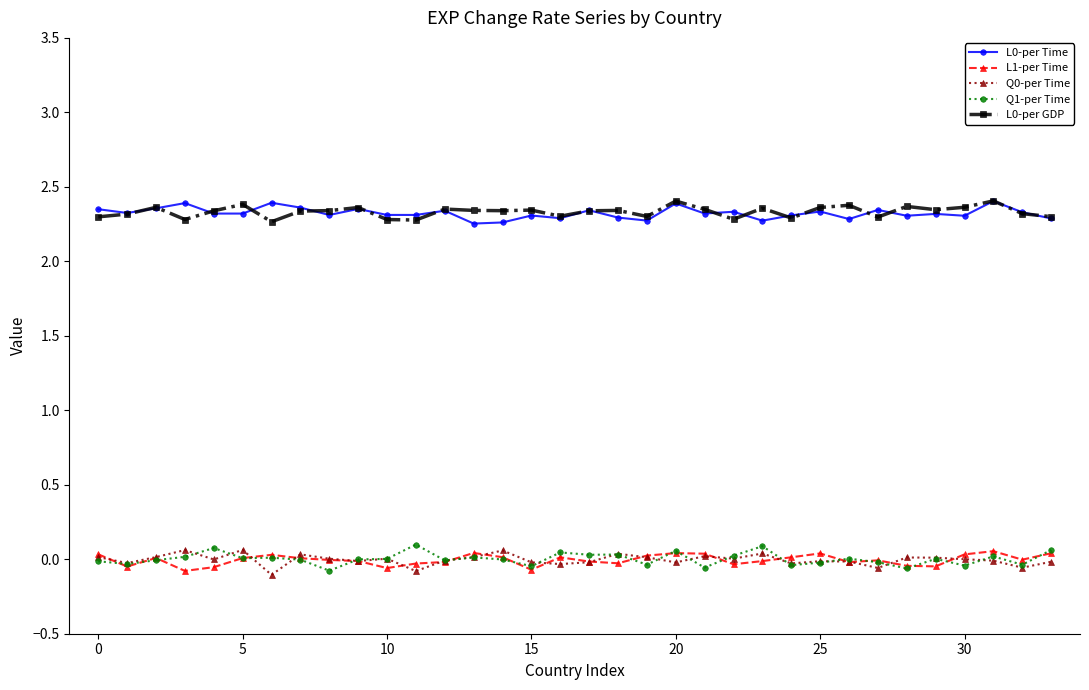

At how many categories does at least one series exceed 1?

34